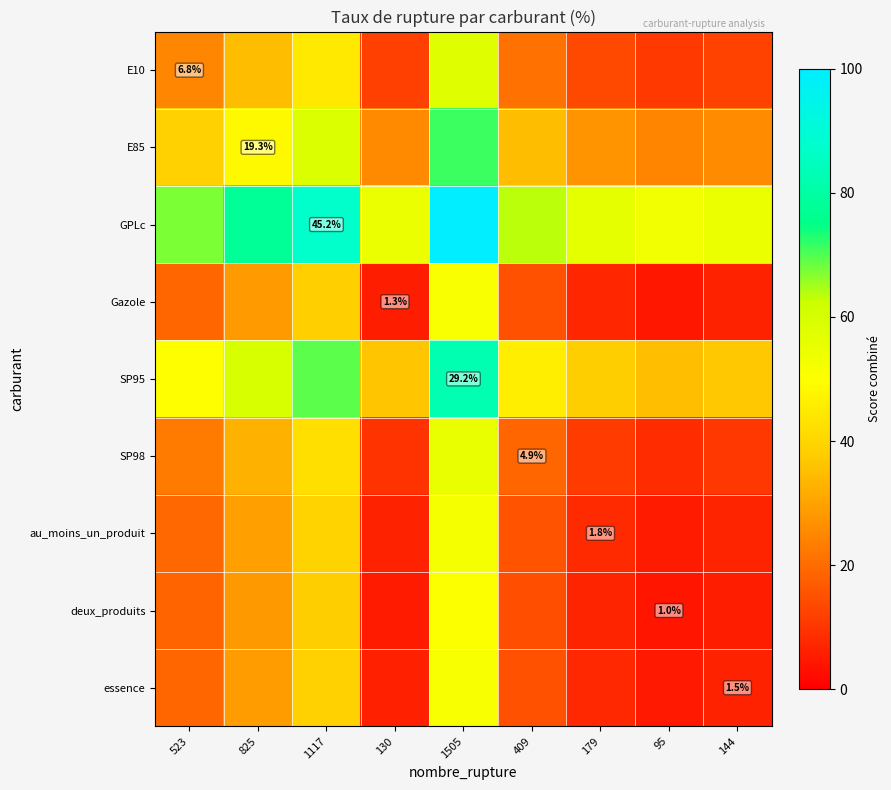

At which label does E85 reach its minimum?

95